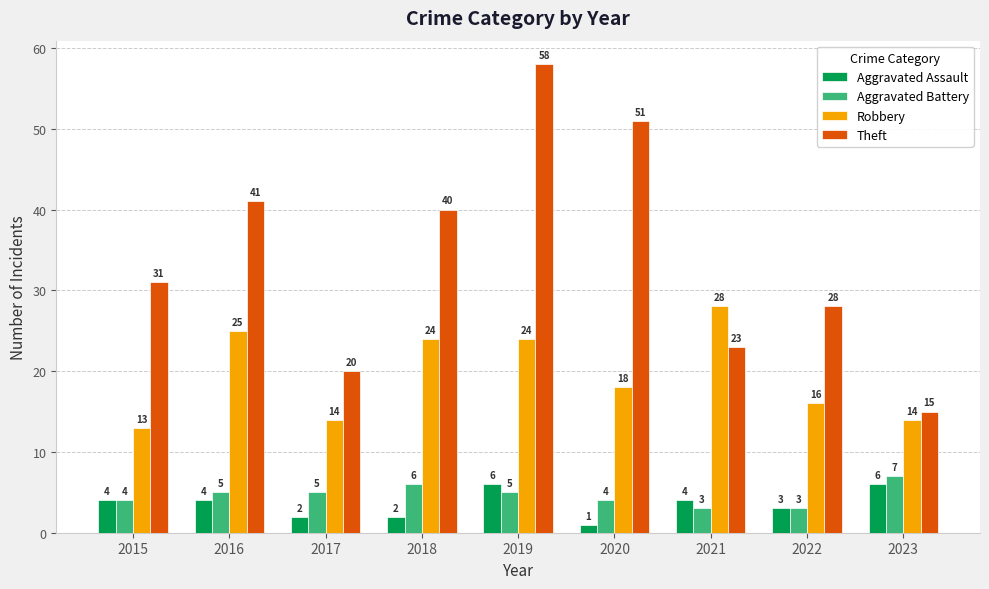

The value of Theft at 2021 is 5. True or false?

False